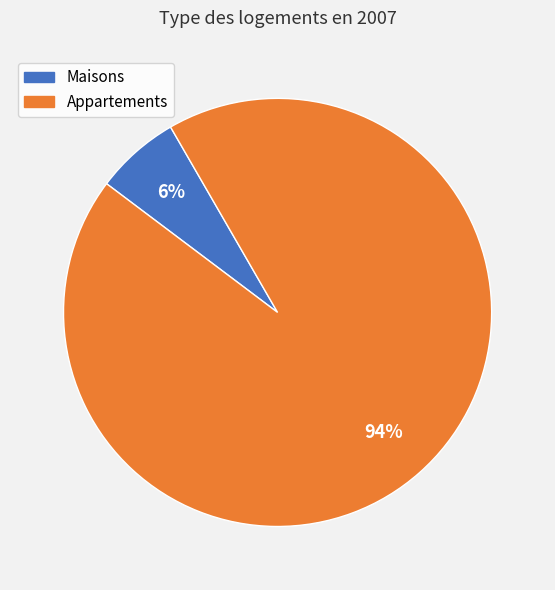

How many slices are in this pie chart?

2